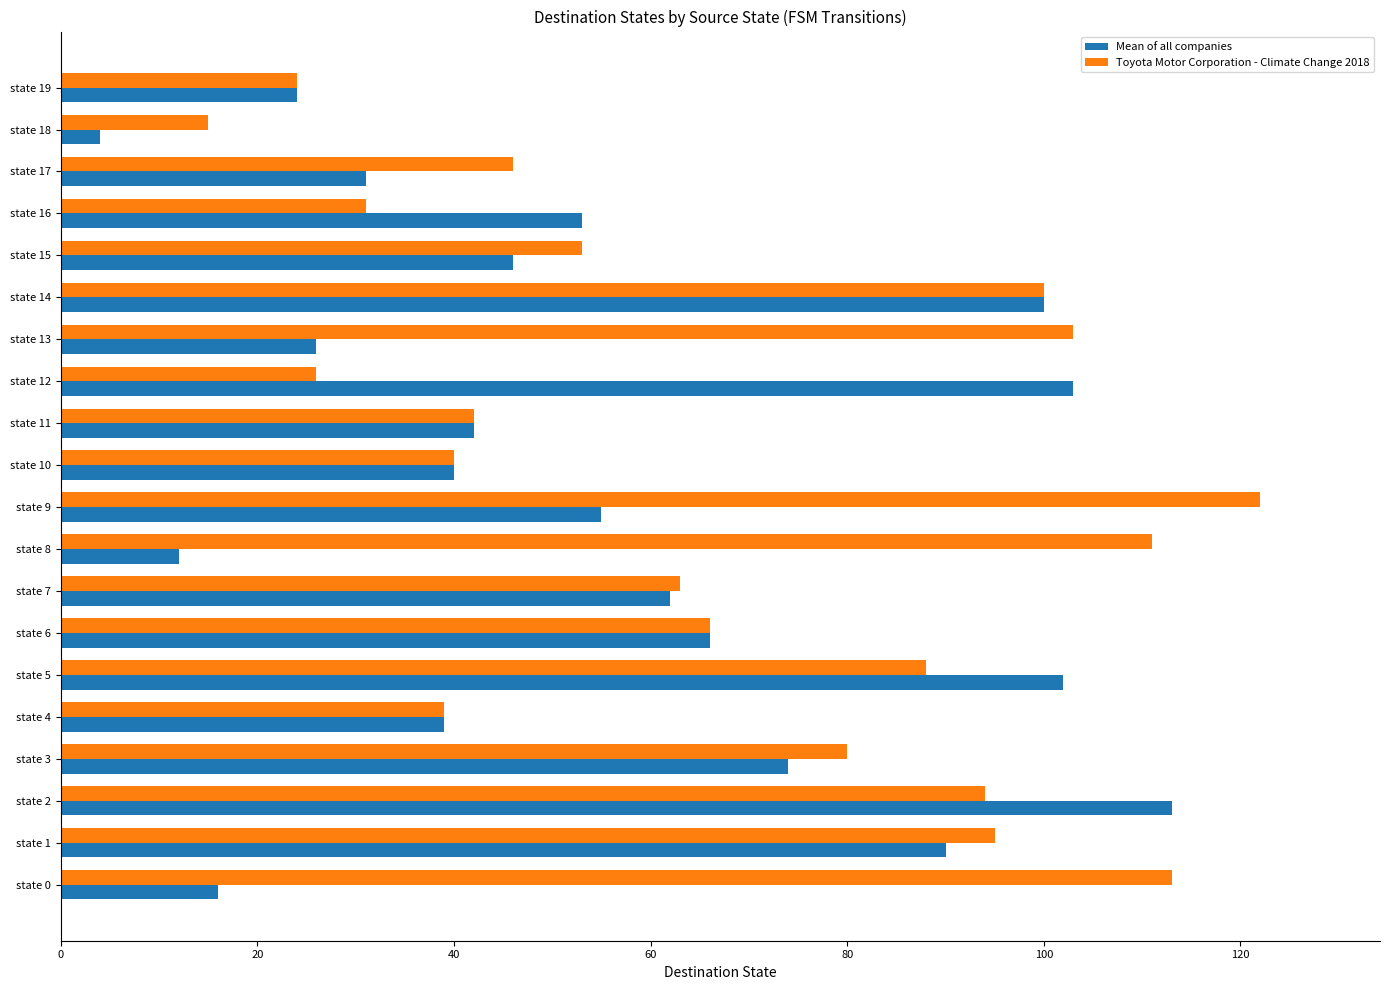

Is it true that Toyota Motor Corporation - Climate Change 2018 equals 29 at state 8?

False